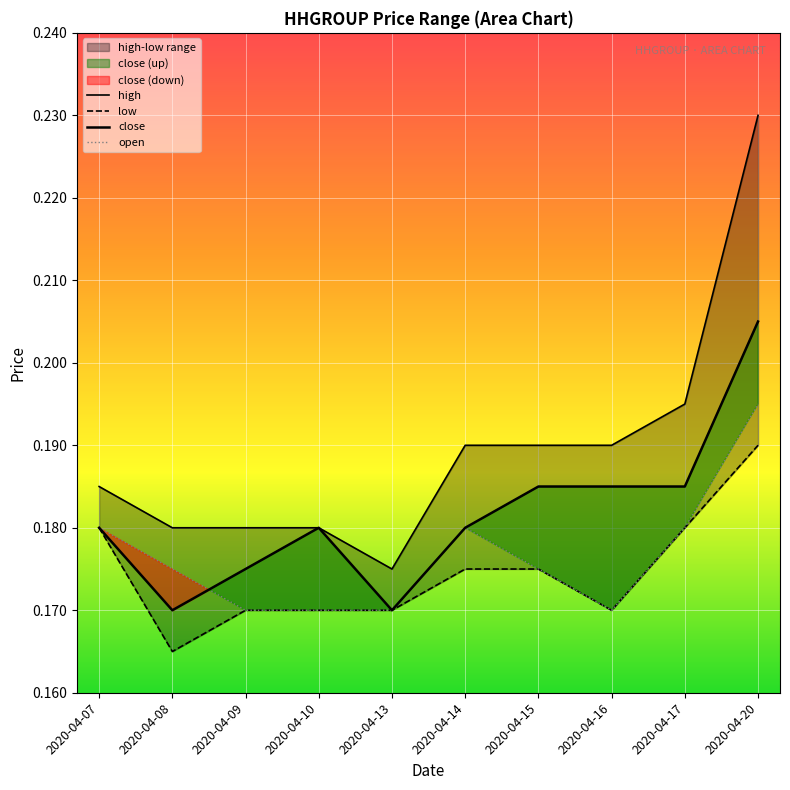

At which category does low reach its first local valley?

2020-04-08